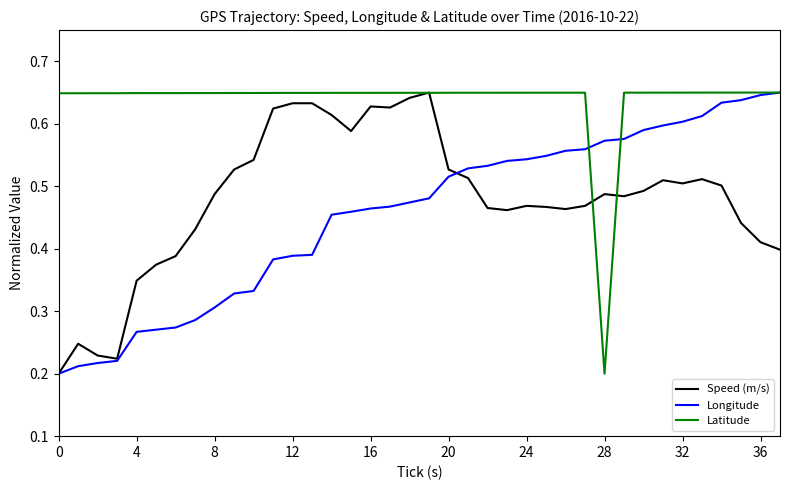

What are all the series names shown in the legend?

Speed (m/s), Longitude, Latitude